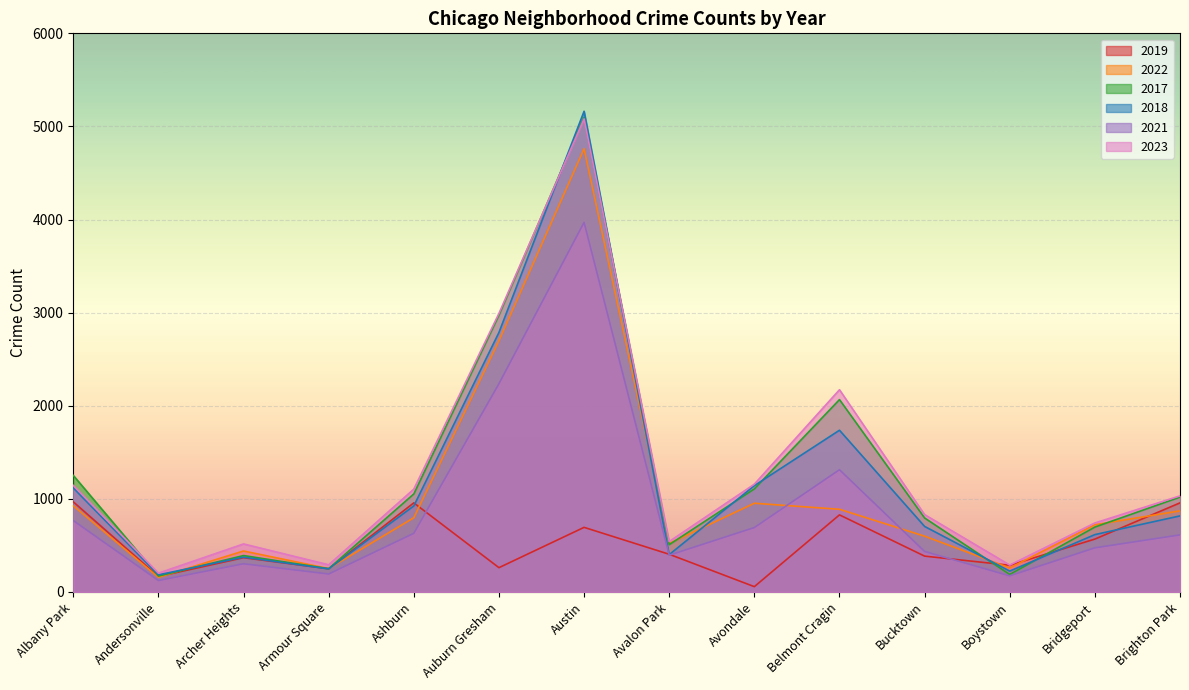

What is the spread (max minus min) of values at Armour Square?

99